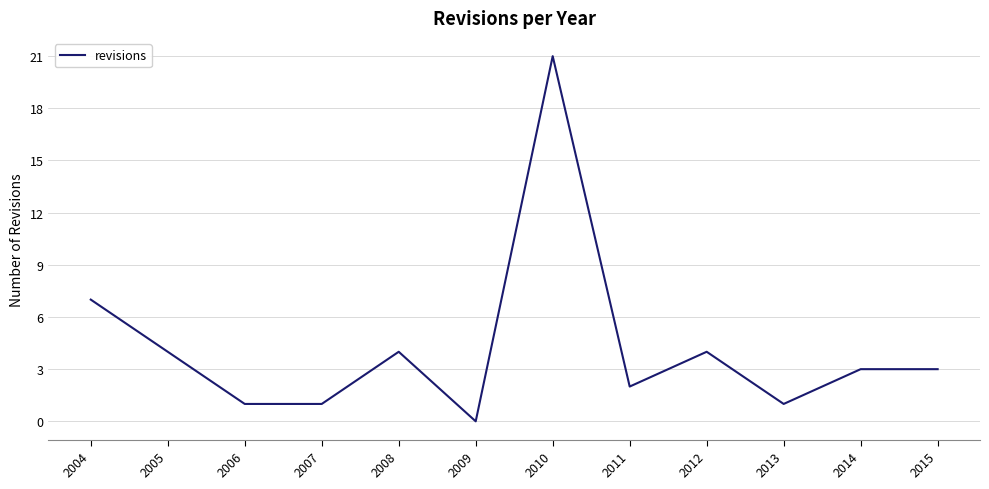

Approximately how many times larger is the value at 2011 compared to 2007?

2.0